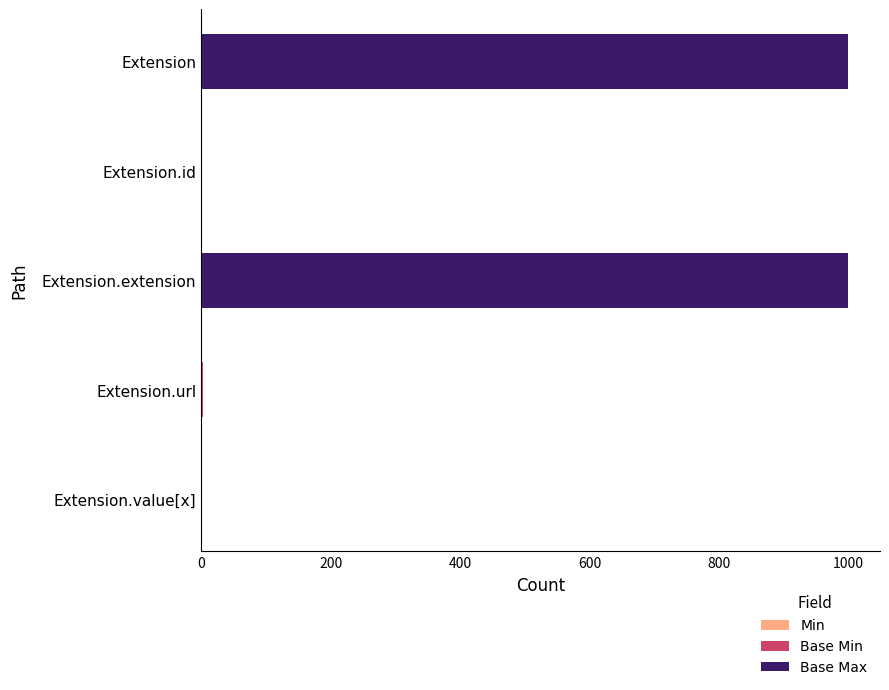

What is the total value across all series at Extension.extension?

999